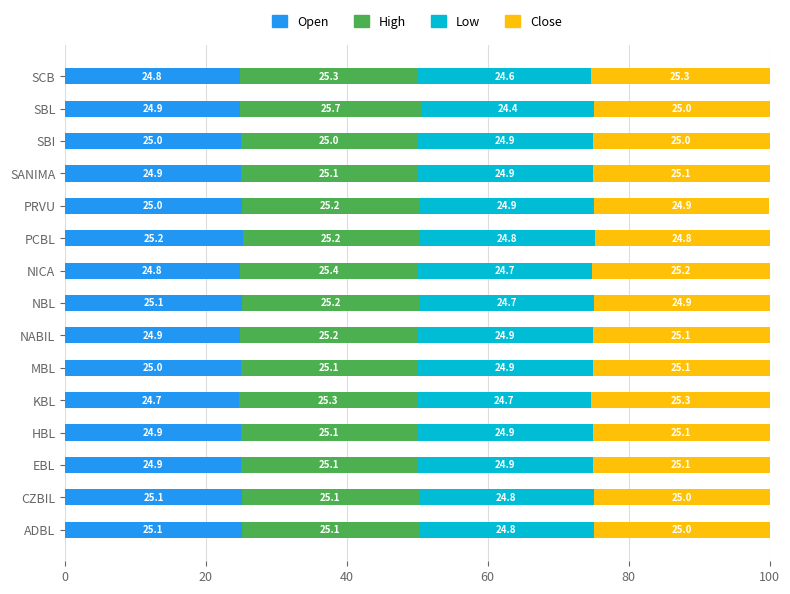

What is the total value across all series at KBL?

100.0